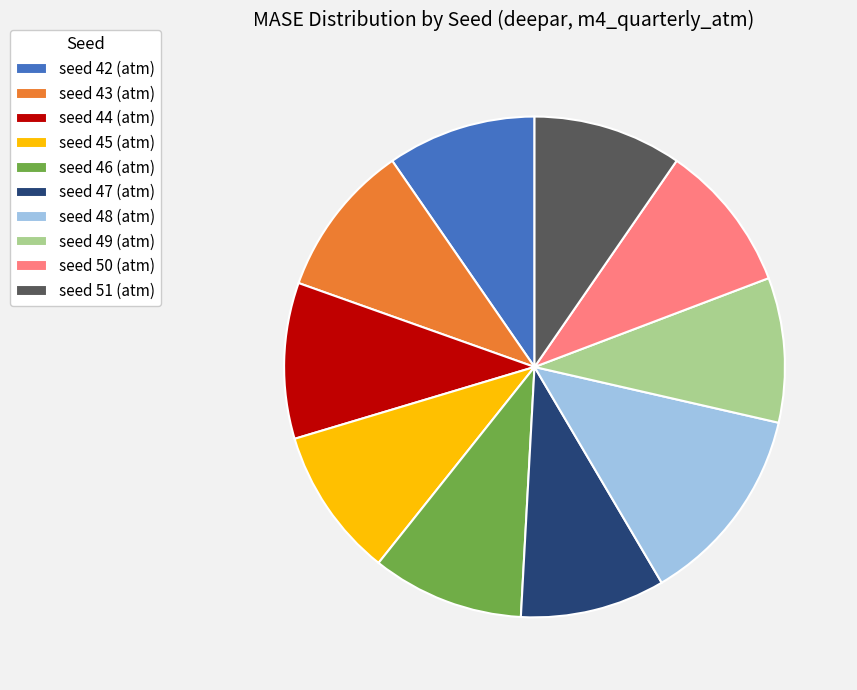

Is there a majority slice in this chart?

No